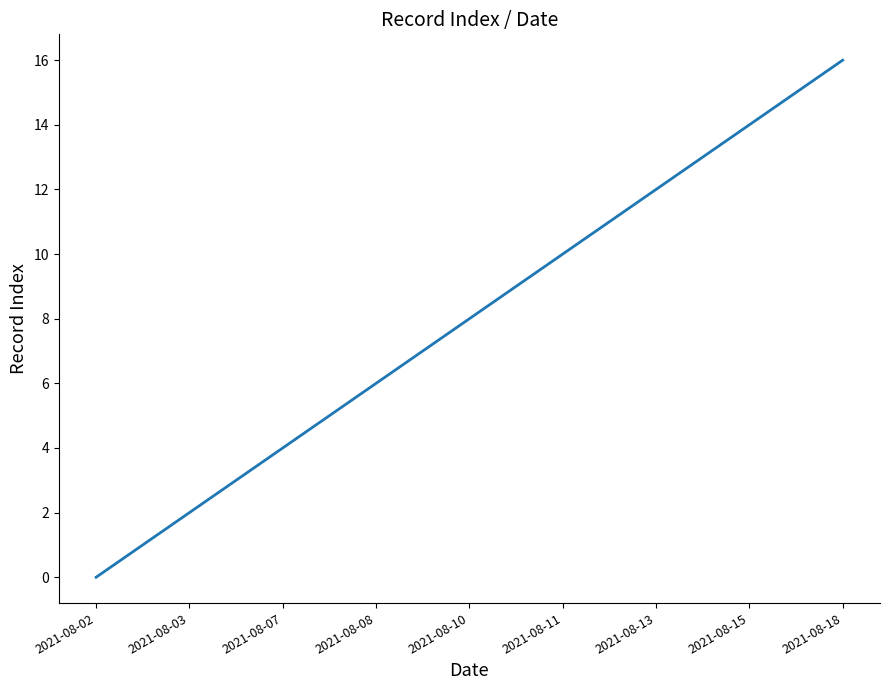

What is the greatest value displayed?

16